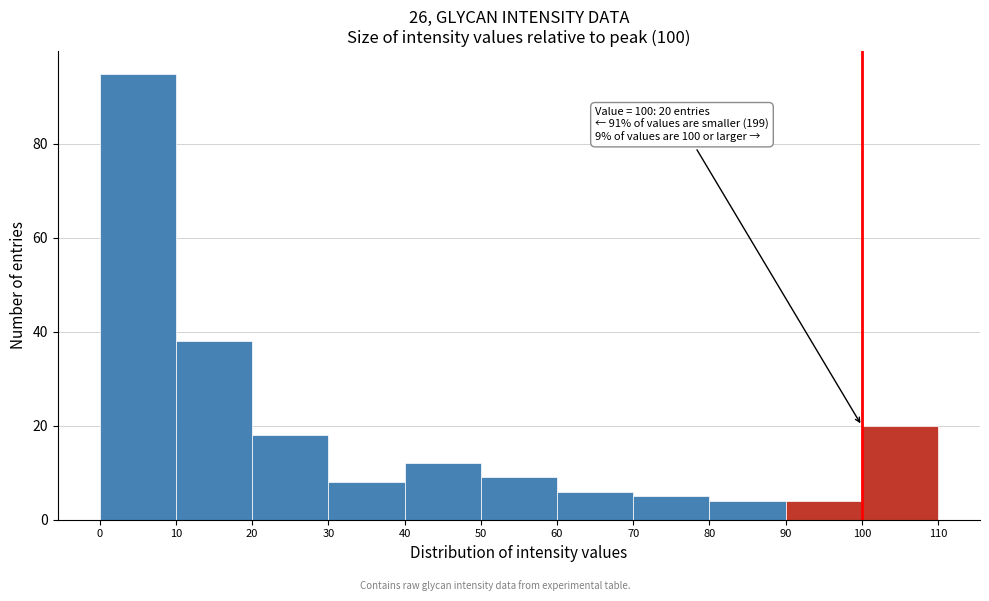

Which range on the x-axis has the tallest bar?

0 to 10